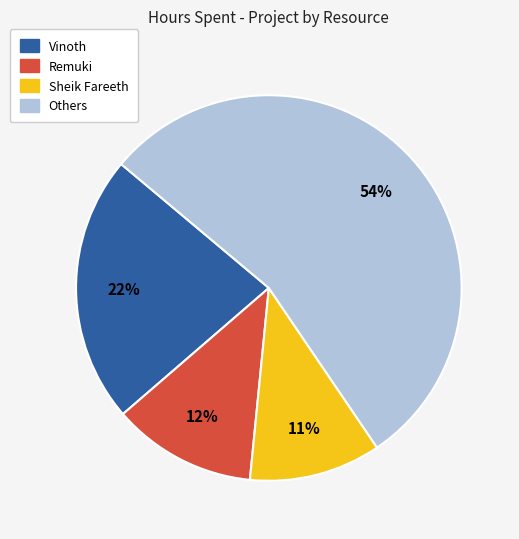

Between Remuki and Others, which is larger?

Others